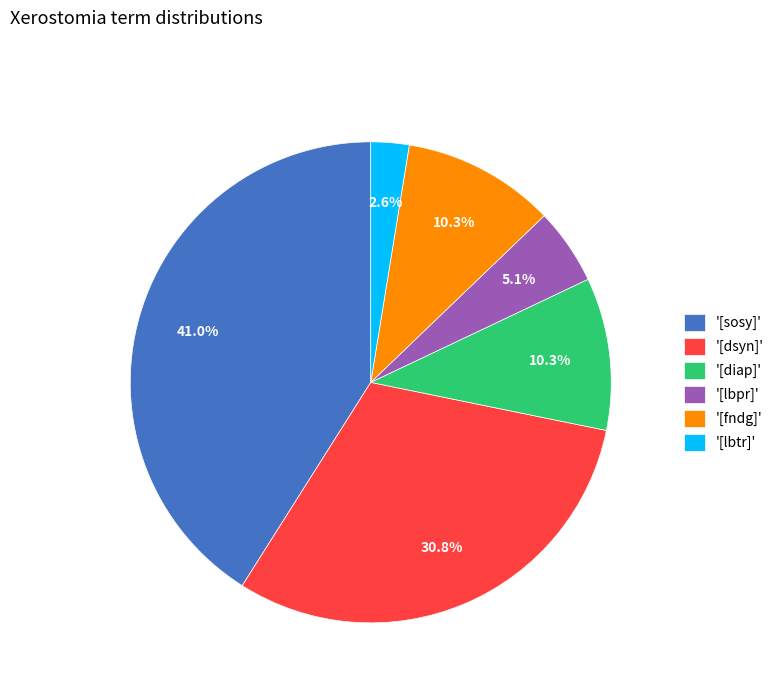

Is '[fndg]' the majority of the pie?

No